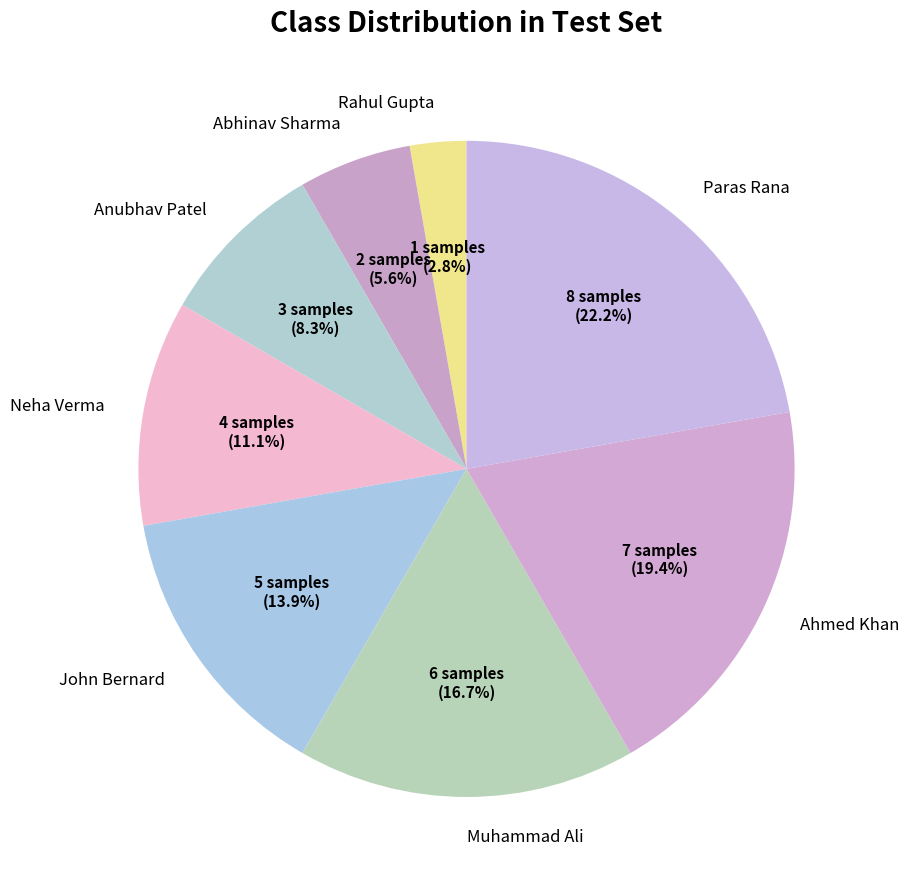

Between Rahul Gupta and Abhinav Sharma, which is larger?

Abhinav Sharma